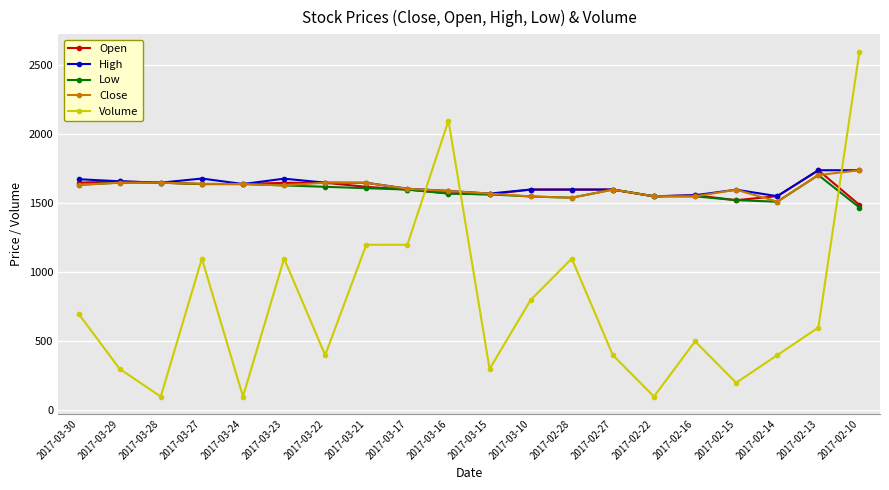

Which series has the largest range (max minus min)?

Volume